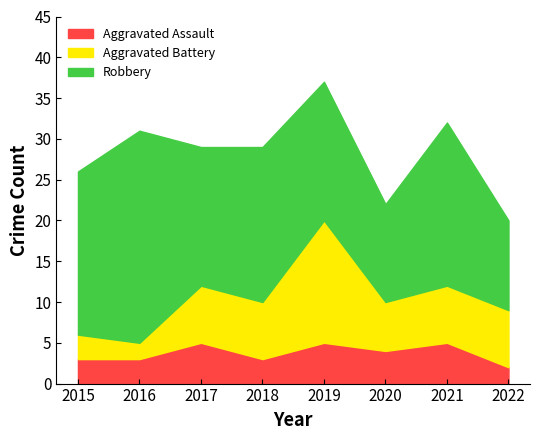

Reading left to right, transcribe all the data shown in this chart.

Aggravated Assault: 3	3	5	3	5	4	5	2
Aggravated Battery: 3	2	7	7	15	6	7	7
Robbery: 20	26	17	19	17	12	20	11